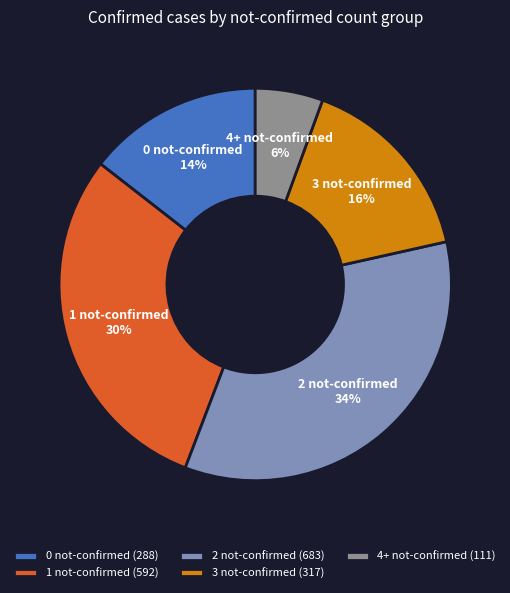

Between 3 not-confirmed and 0 not-confirmed, which is larger?

3 not-confirmed